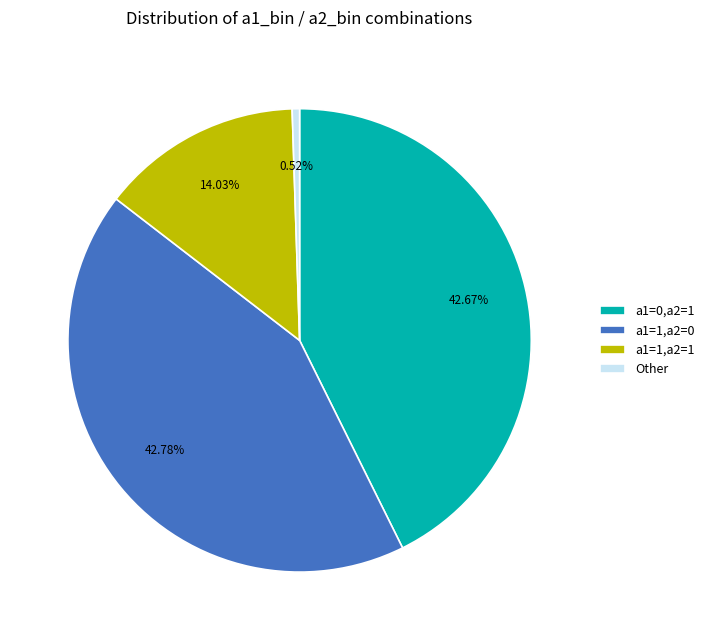

How many slices are in this pie chart?

4